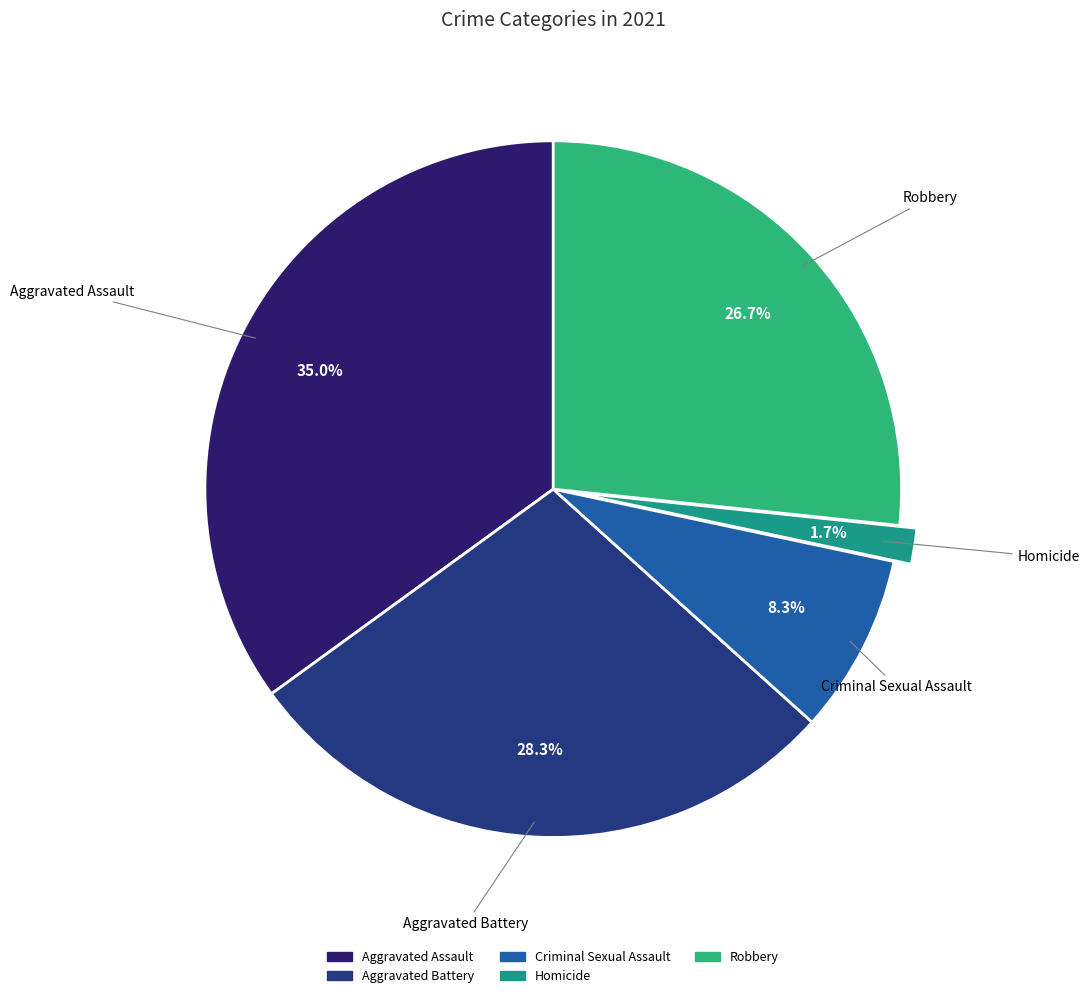

To the nearest percent, what portion does Aggravated Battery represent?

28%